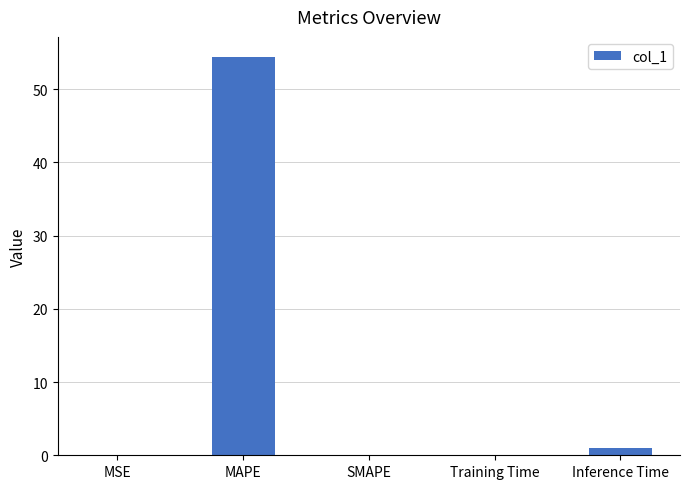

At which label is the value closest to 27?

Inference Time